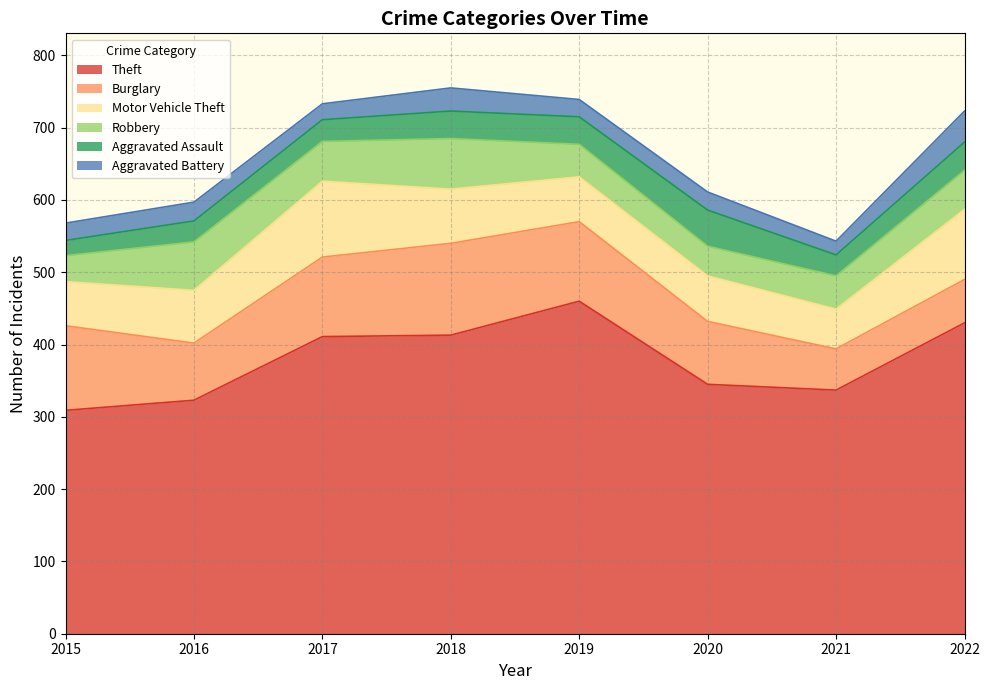

What are all the series names shown in the legend?

Theft, Burglary, Motor Vehicle Theft, Robbery, Aggravated Assault, Aggravated Battery